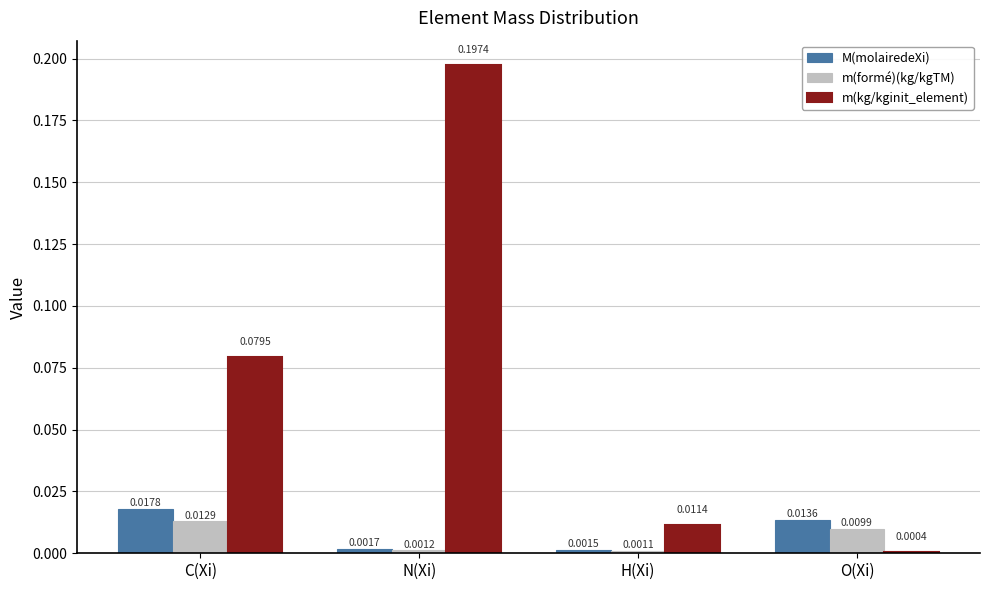

How many series are shown in this chart?

3